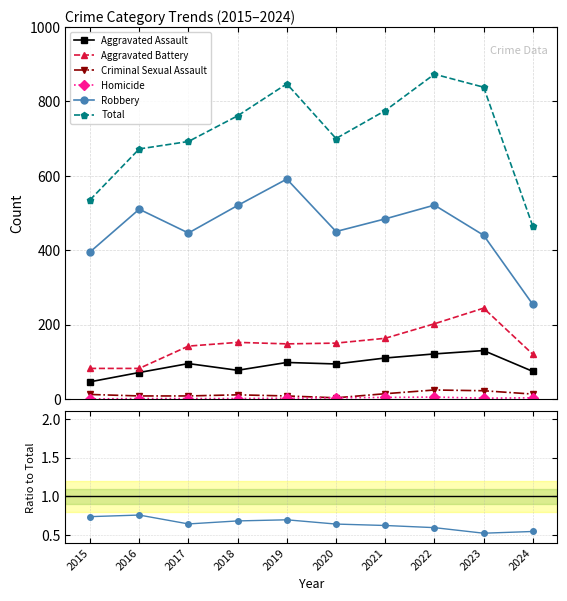

Is the value of Robbery at 2020 greater than the value of Aggravated Assault at 2021?

Yes